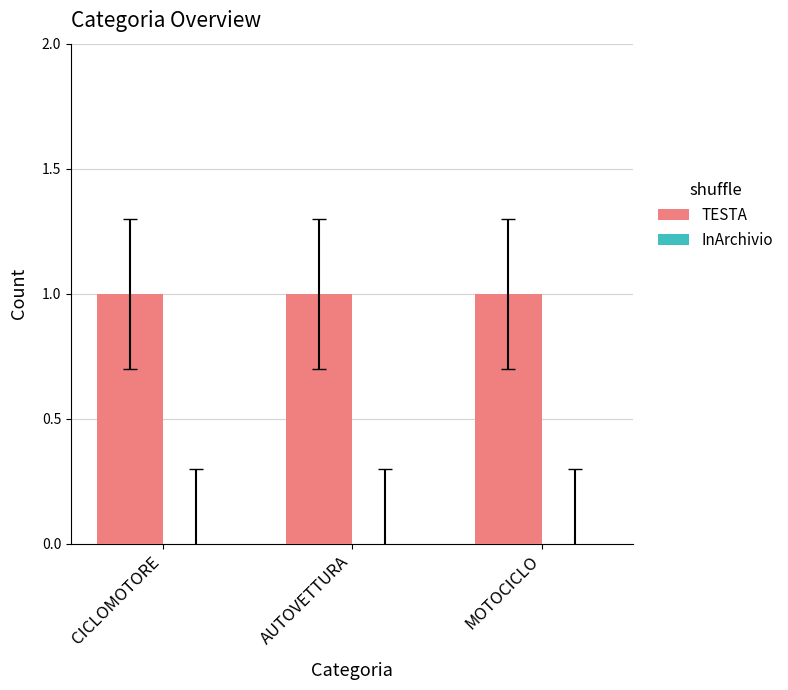

How many bars are there in total?

6